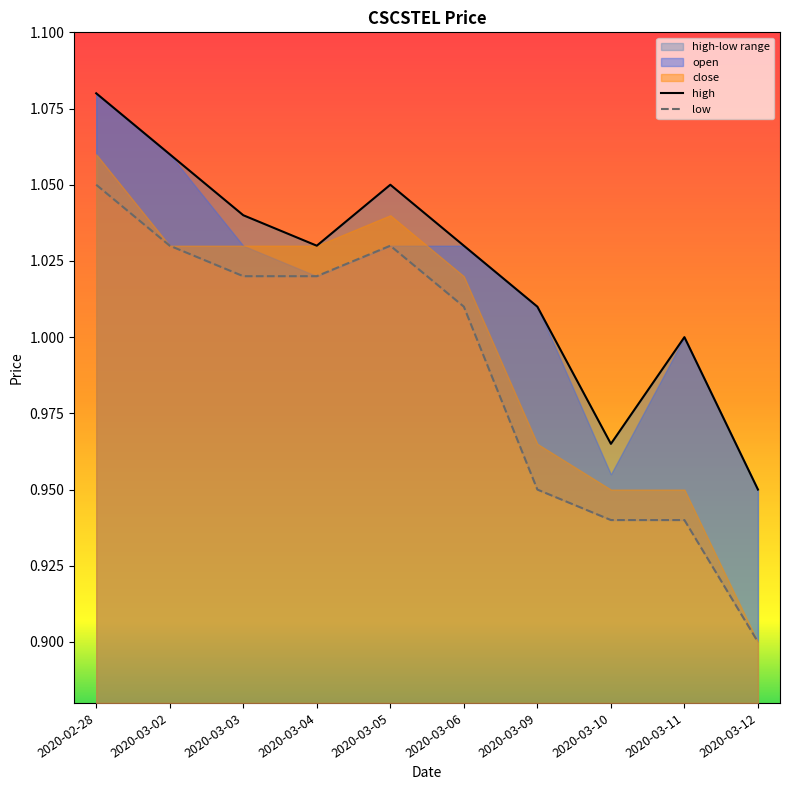

True or false: low and open cross at least once.

False